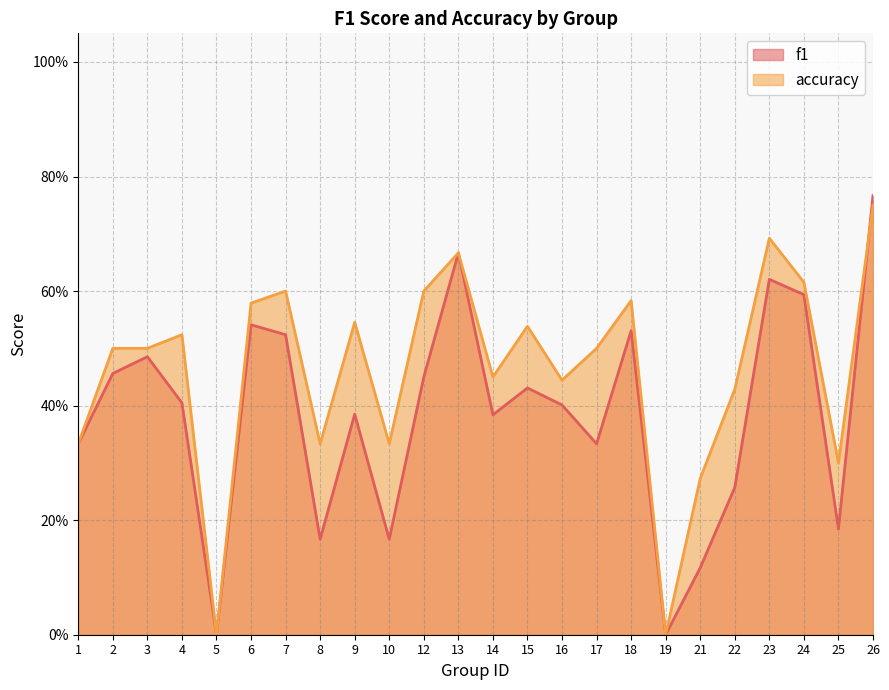

What is the value of the f1 point at the 22nd from the left?

0.6